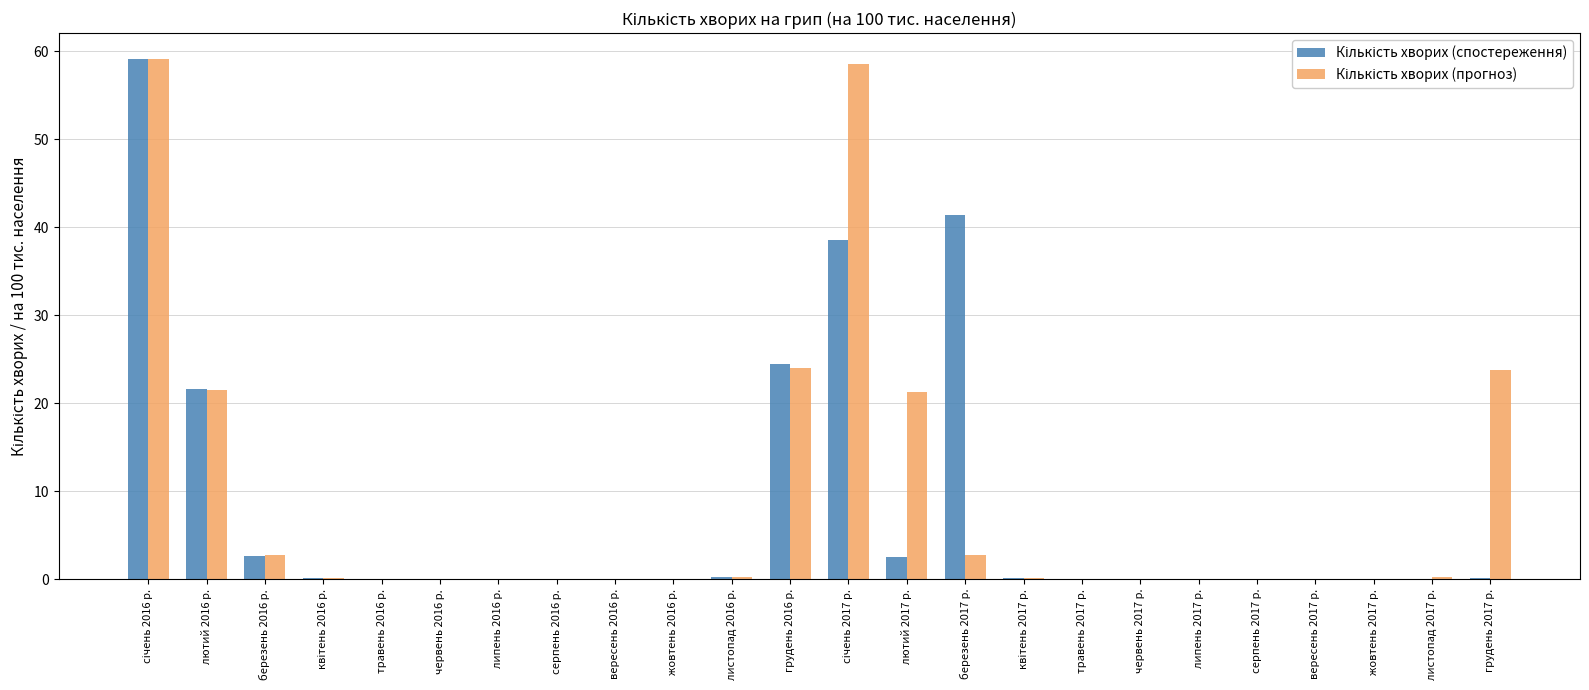

What is the maximum value shown in the chart?

59.1